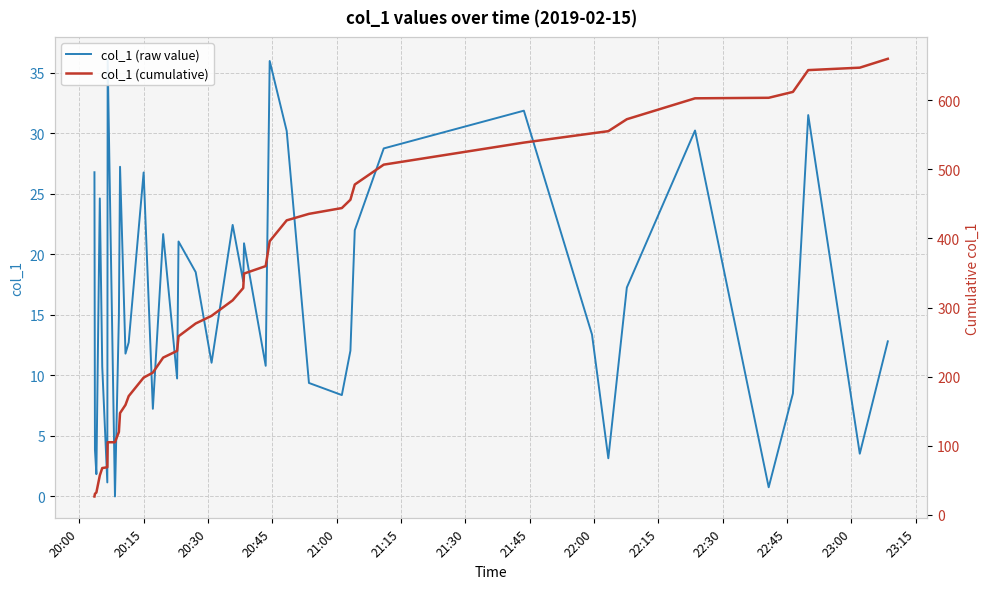

Rank the series by their average value, from highest to lowest.

col_1 (cumulative), col_1 (raw value)